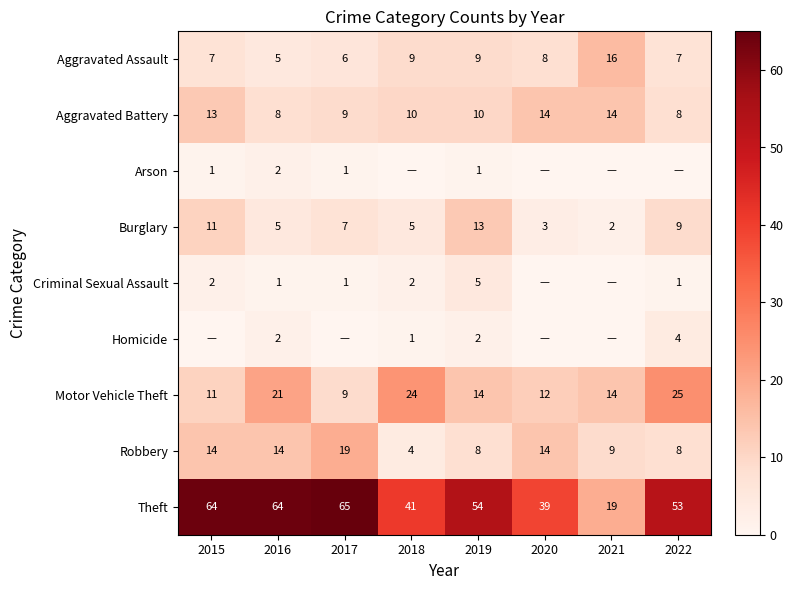

What is the greatest value displayed?

65